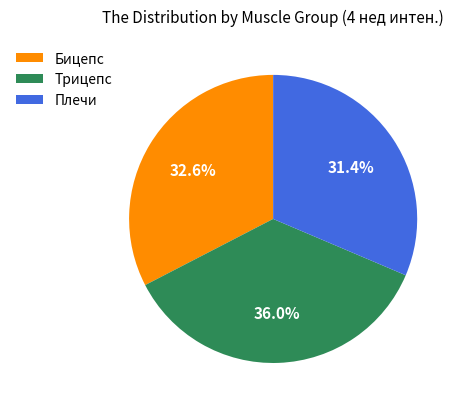

To the nearest percent, what is the average slice percentage?

33%